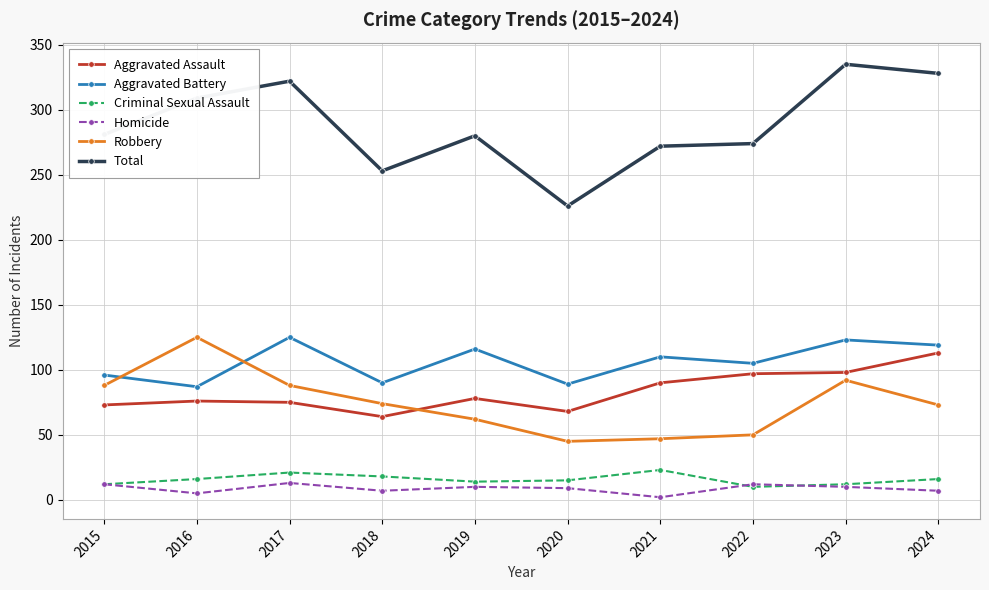

Where do Robbery and Aggravated Battery first cross each other?

2015 and 2016